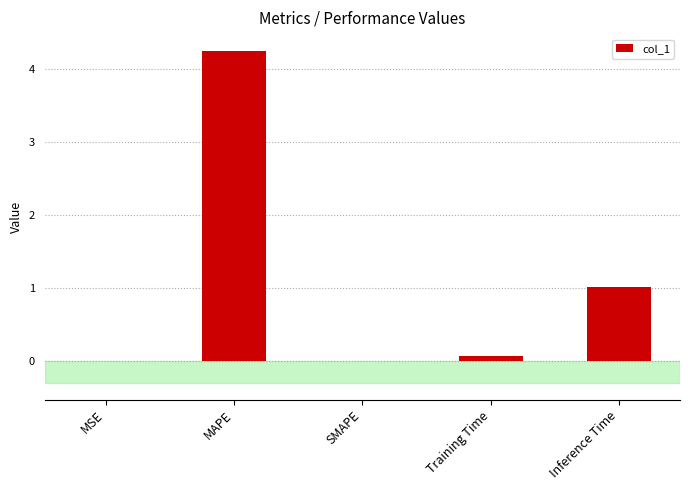

Approximately how many times larger is the value at Training Time compared to Inference Time?

0.1